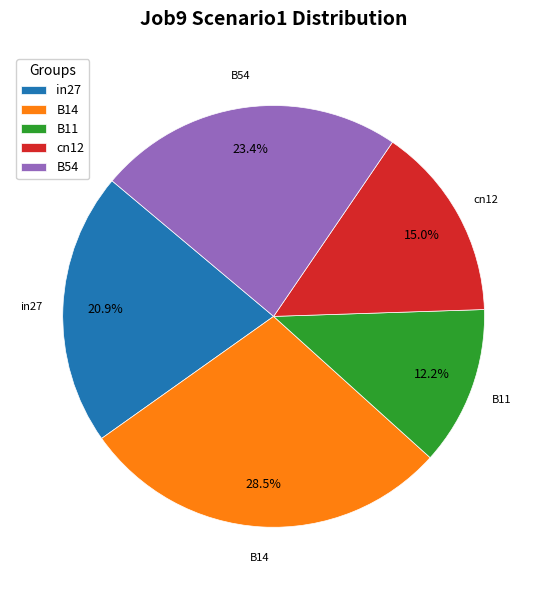

What percentage is NOT represented by in27?

79.1%